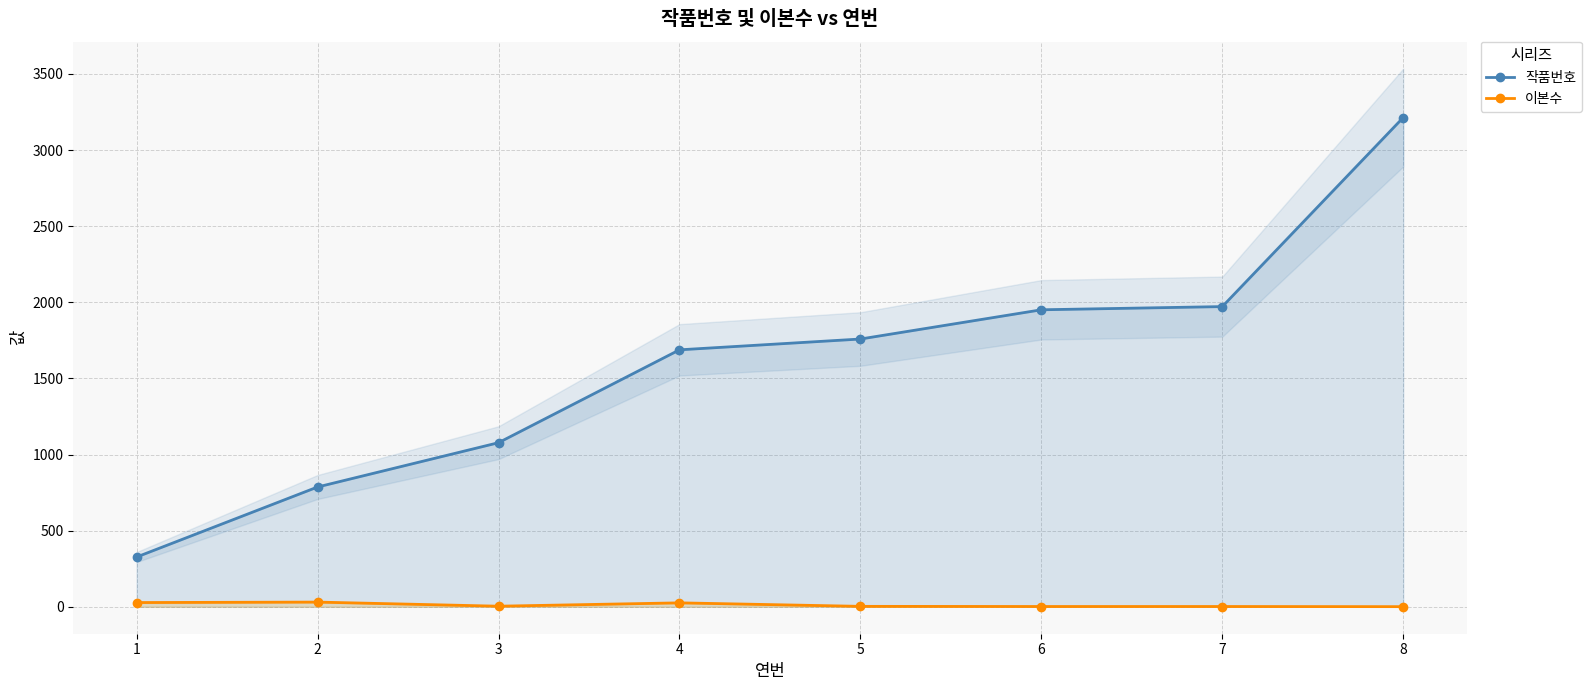

True or false: 이본수 and 작품번호 cross at least once.

False